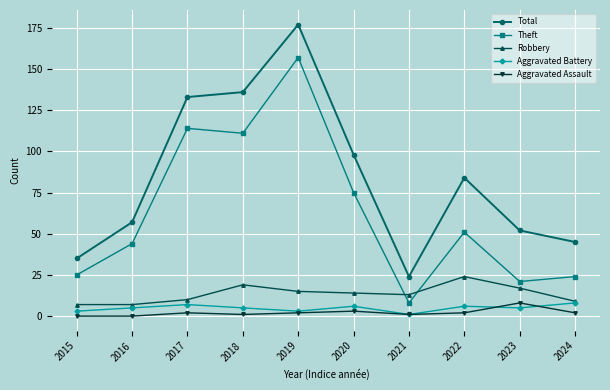

Between 2016 and 2024, which series saw the biggest shift?

Theft